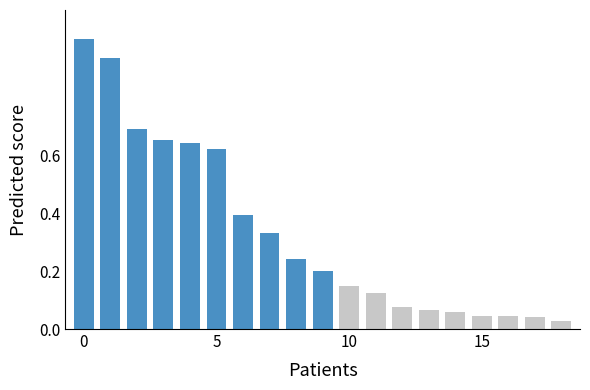

What is the maximum value shown in the chart?

1.0